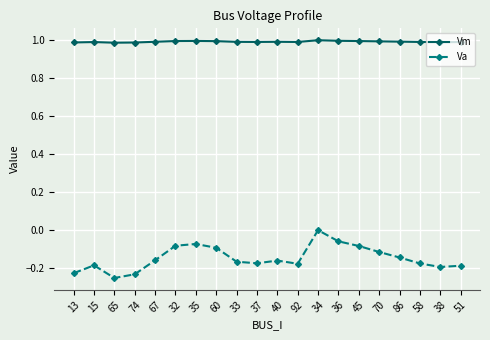

Which category has the highest value in the Va series?

34